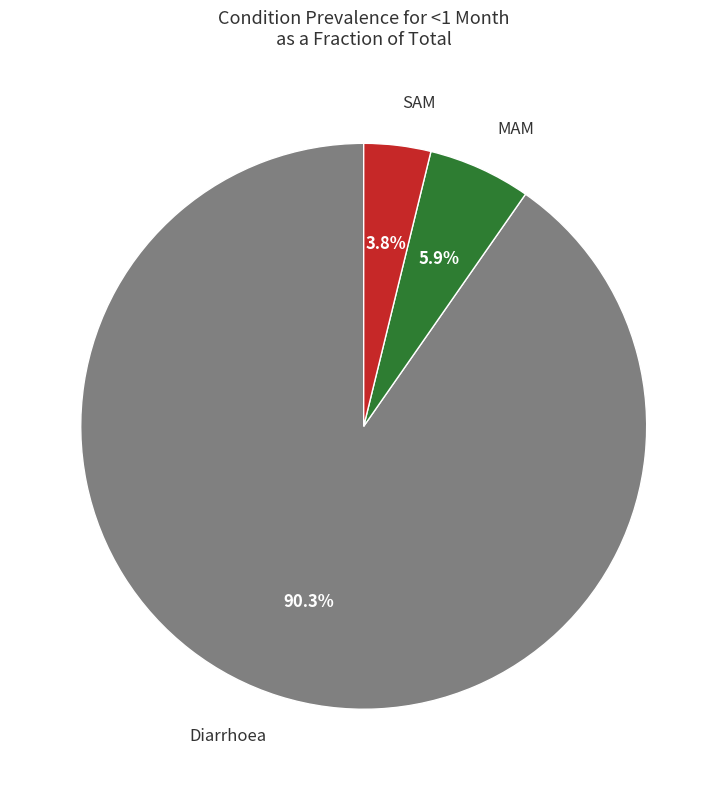

Does any single category account for the majority?

Yes